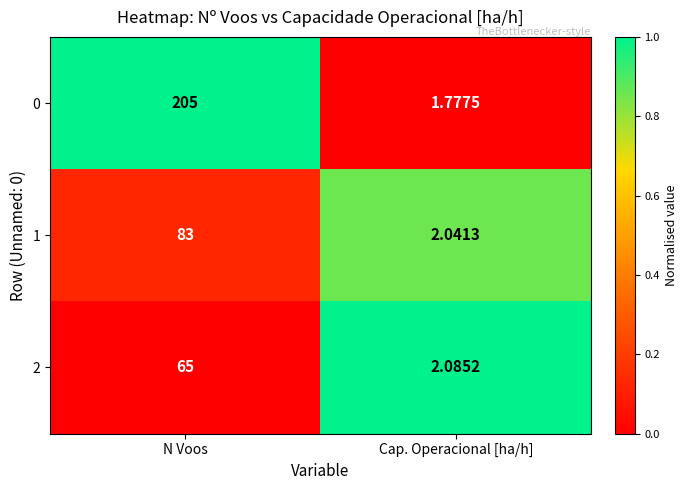

What is the total value across all series at N Voos?

353.0